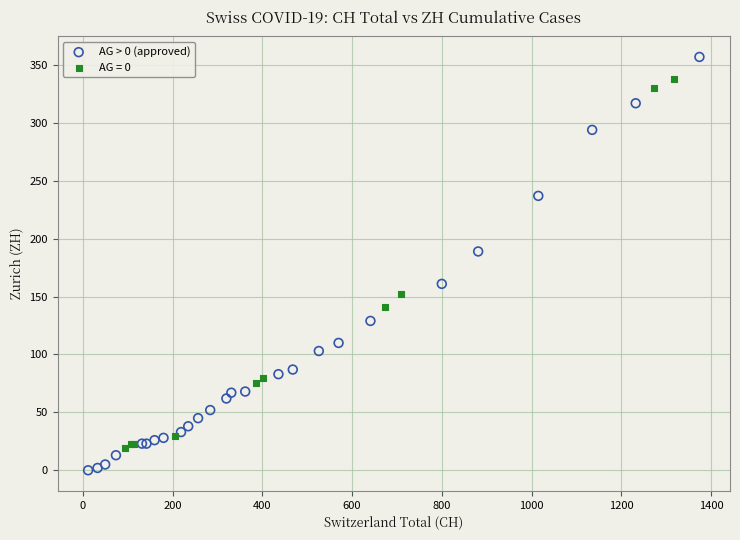

Which series has the largest Y range (max minus min)?

AG > 0 (approved)